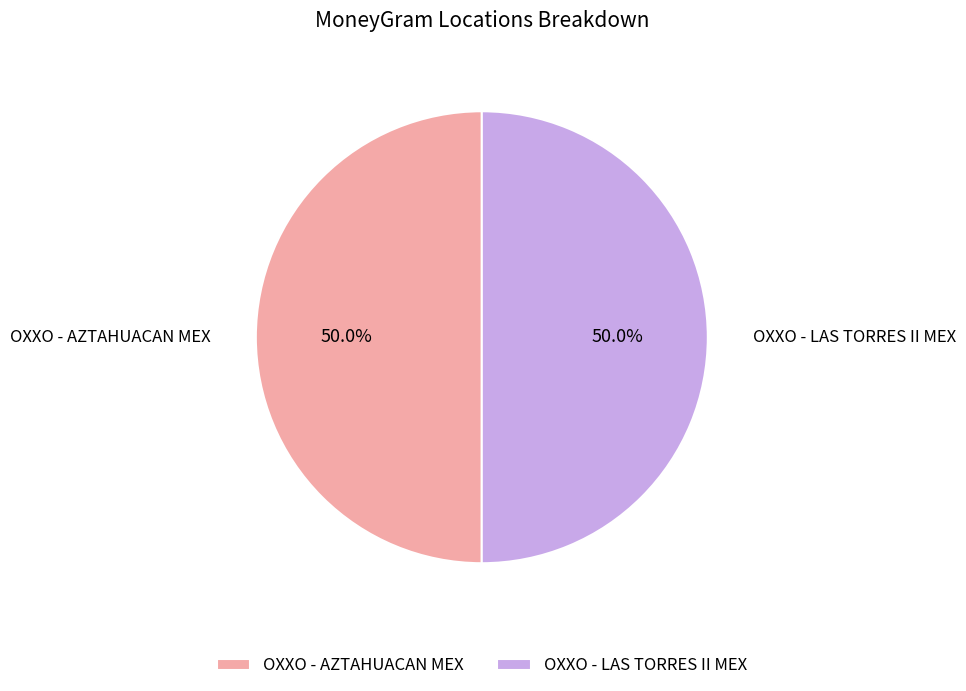

What percentage is the OXXO - LAS TORRES II MEX slice, to the nearest percent?

50%